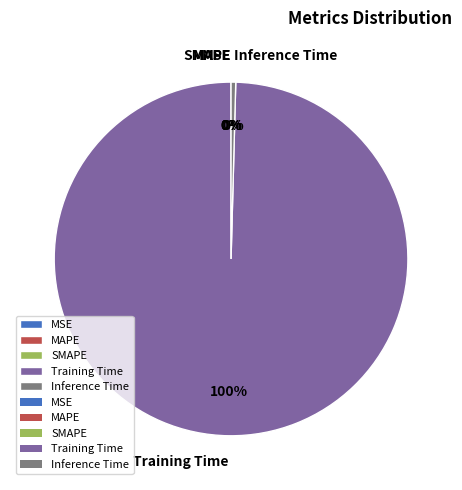

The Training Time slice represents 100% of the pie. True or false?

True